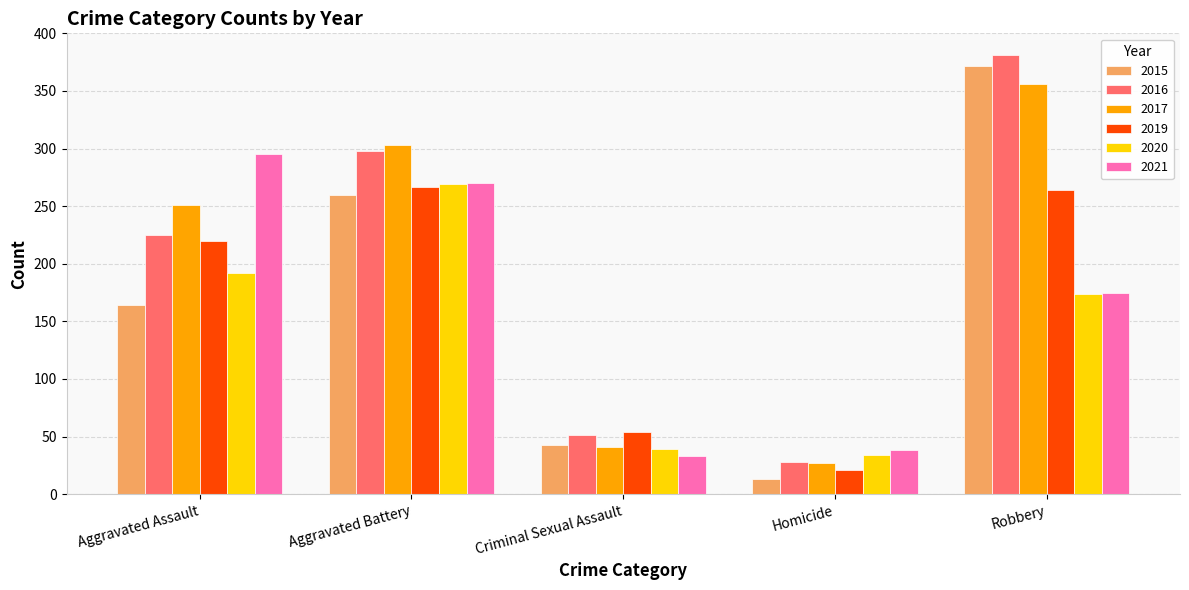

Is the value of 2021 at Criminal Sexual Assault greater than the value of 2019 at Robbery?

No